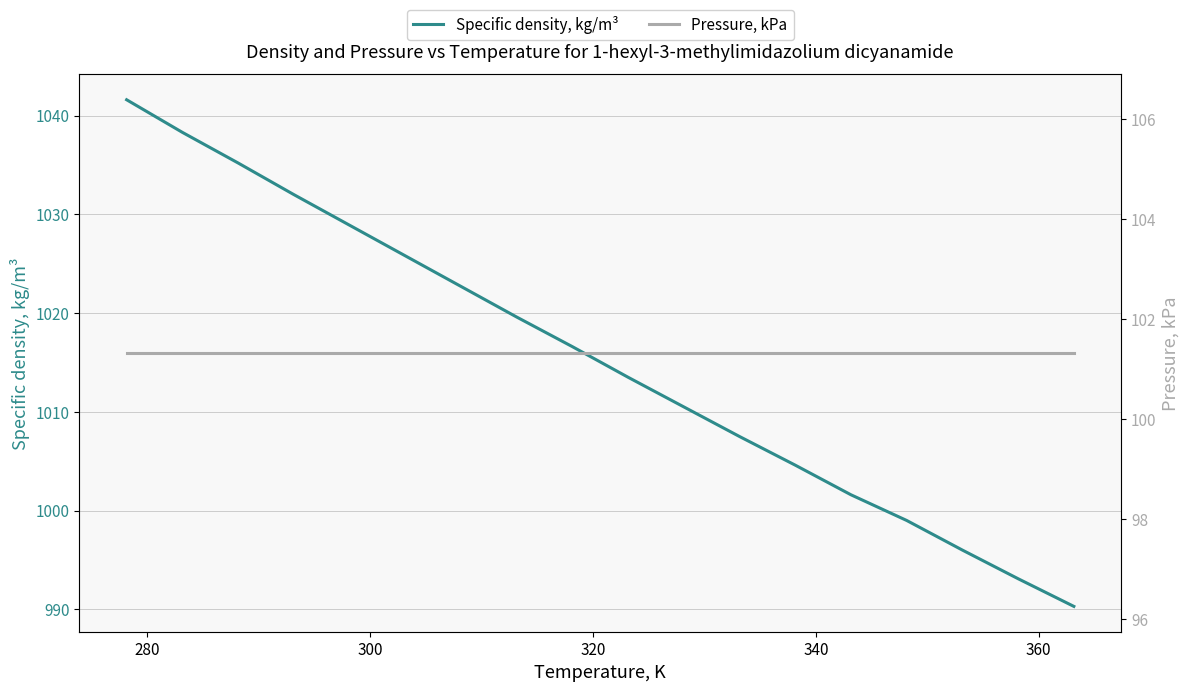

What is the lowest value of the Specific density, kg/m³ series?

990.3